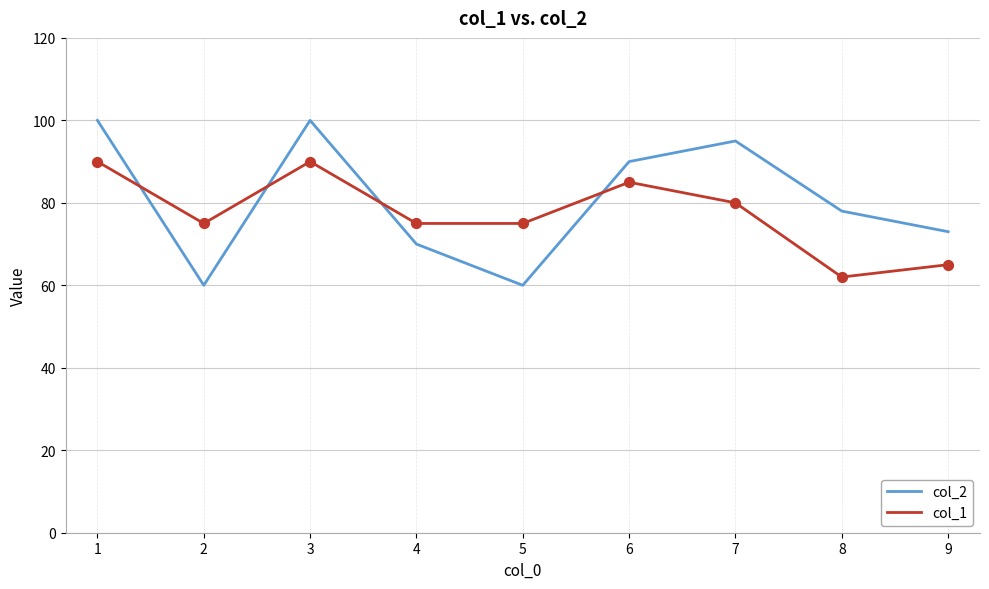

At how many categories does at least one series exceed 82?

4